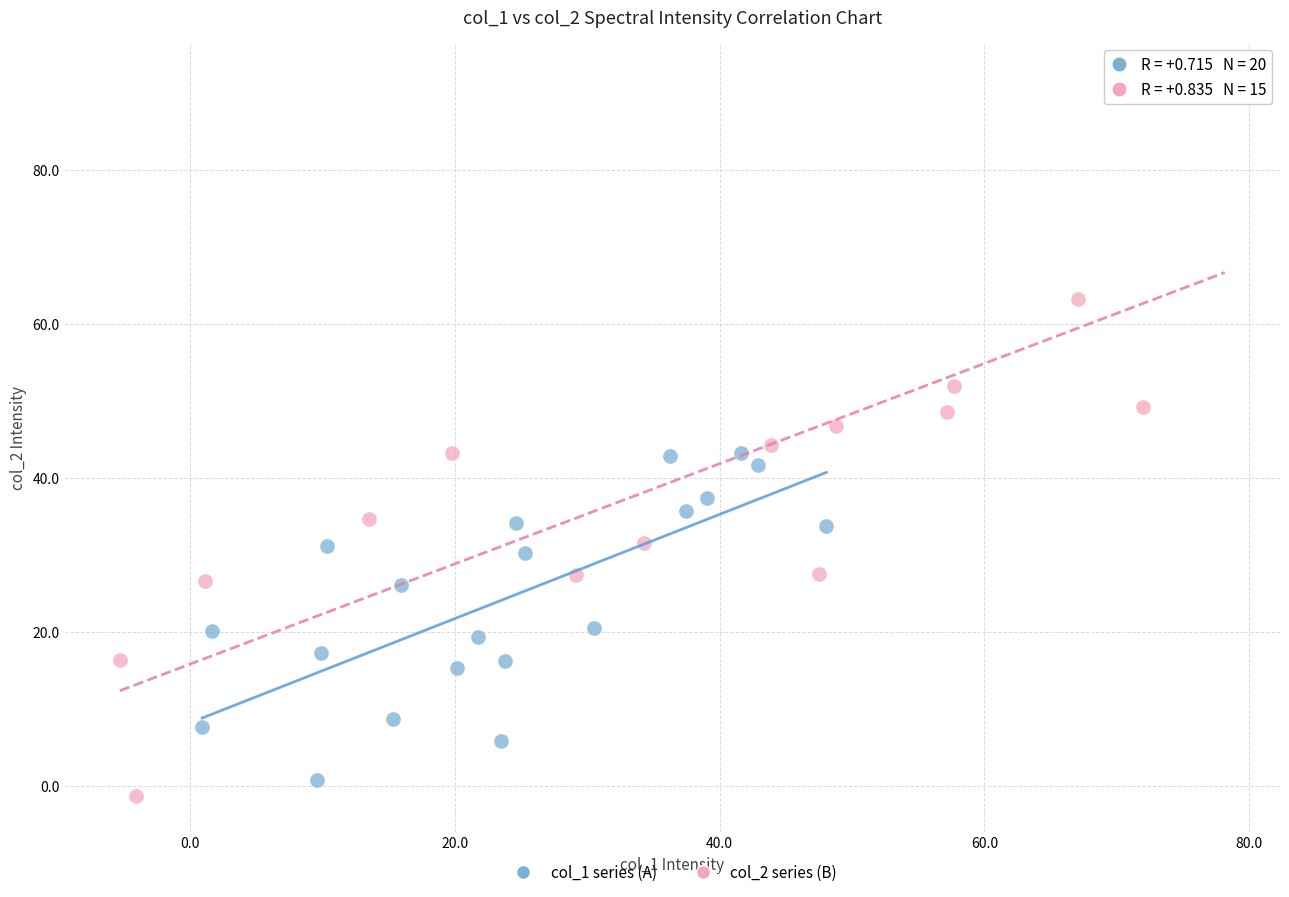

Which series reaches the minimum Y coordinate?

col_2 series (B)